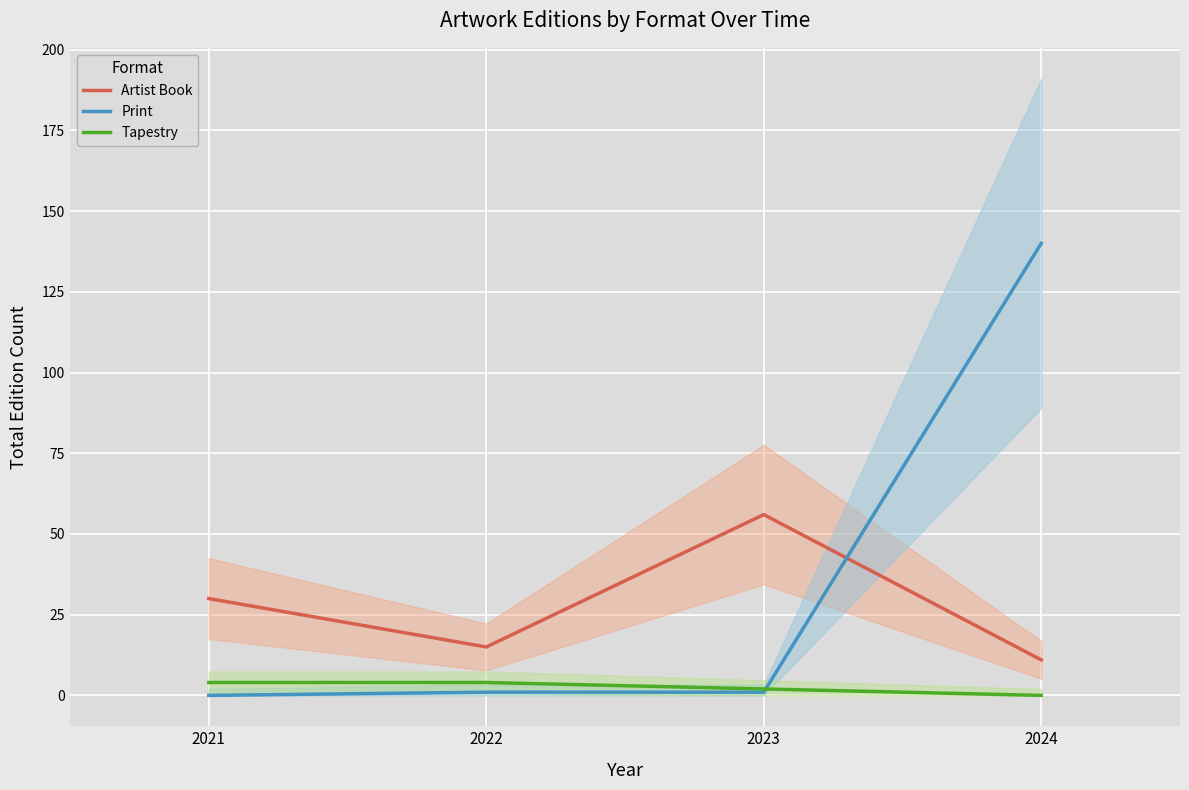

Between 2021 and 2023, which is larger?

2023